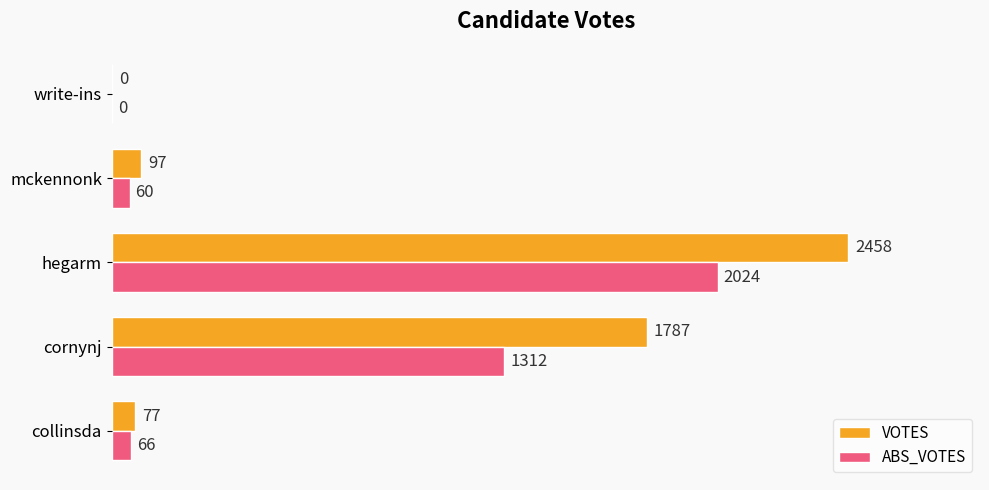

What is the sum of the ABS_VOTES values at hegarm and write-ins?

2024